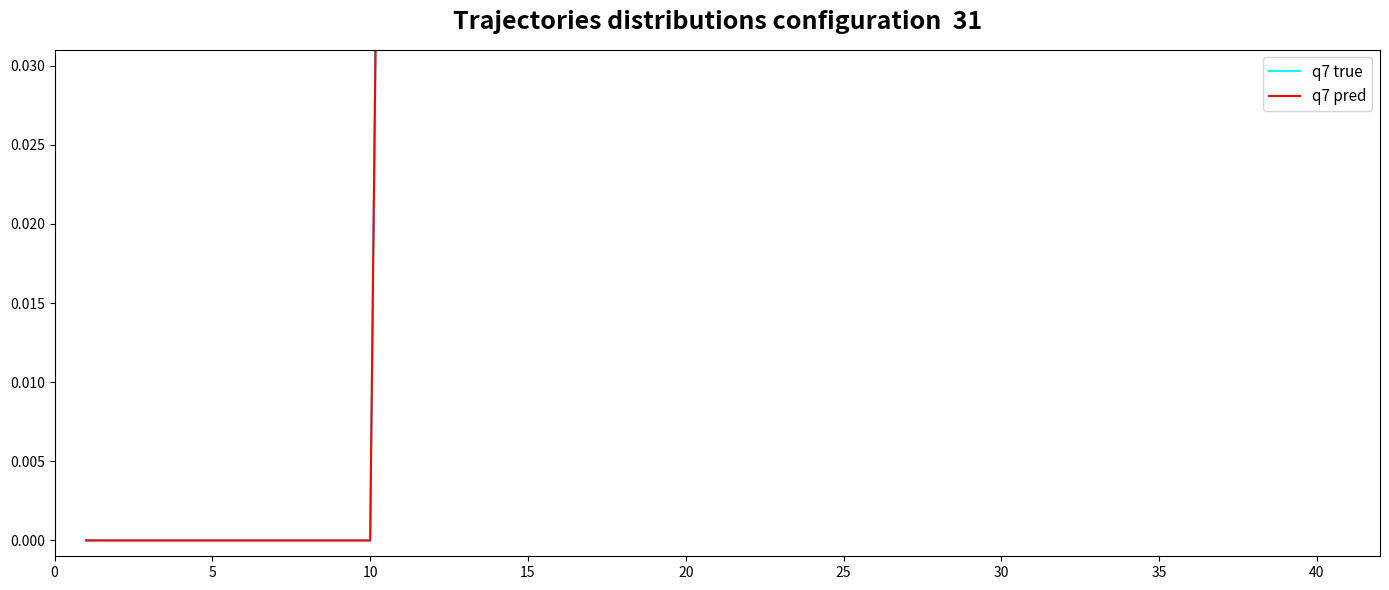

What are all the series names shown in the legend?

q7 true, q7 pred